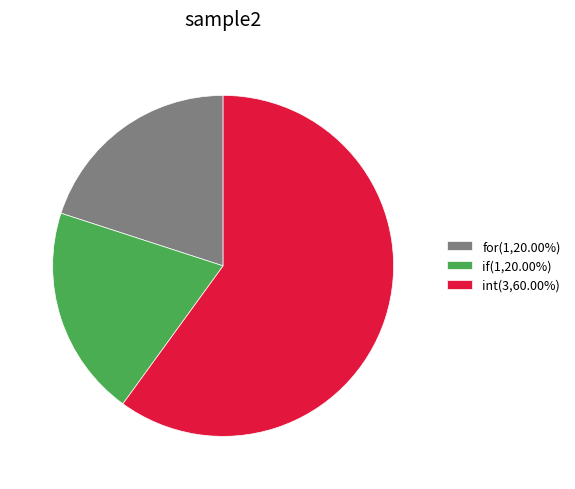

Approximately how many times larger is the value at for compared to int?

0.3